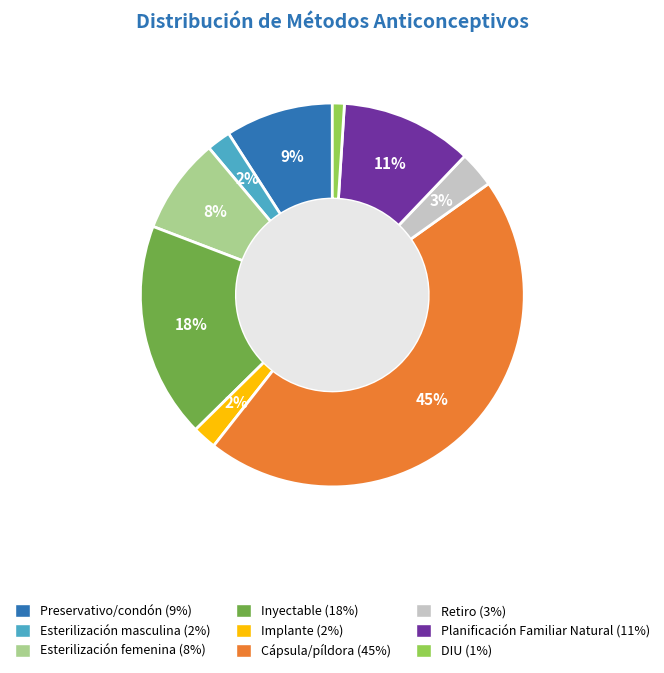

How many segments does this pie chart have?

9